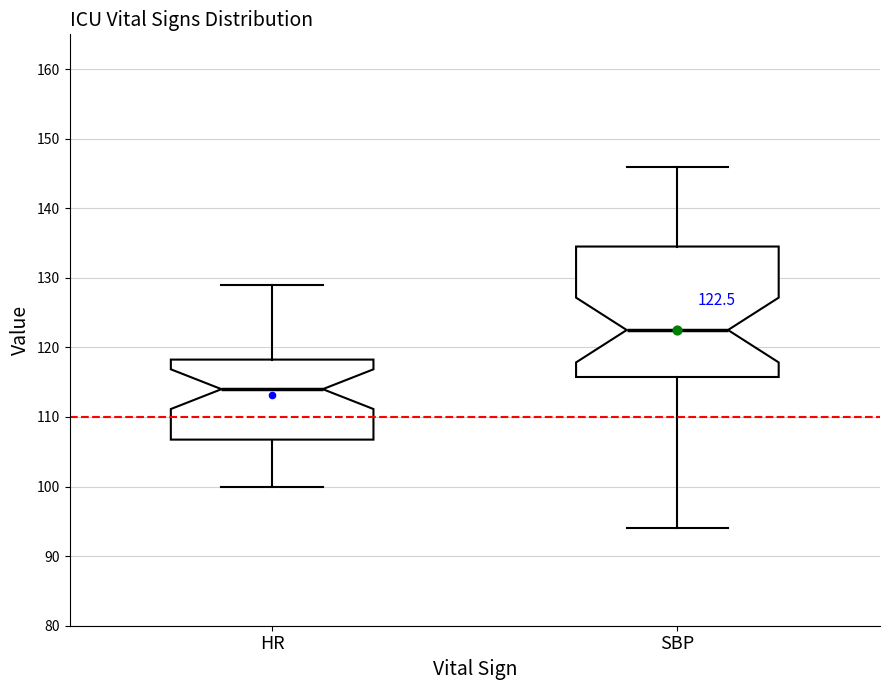

Which box has the highest median line?

SBP